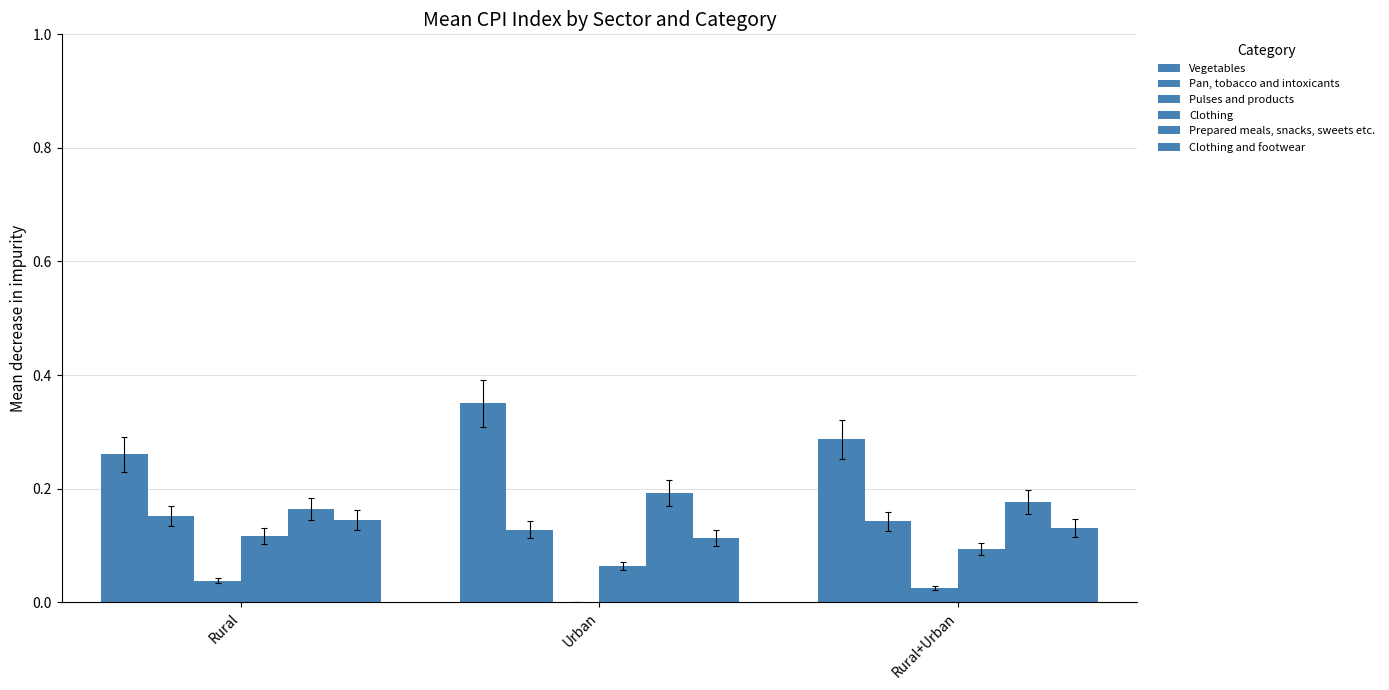

Count the Clothing and footwear values in the range 0 to 1.

3